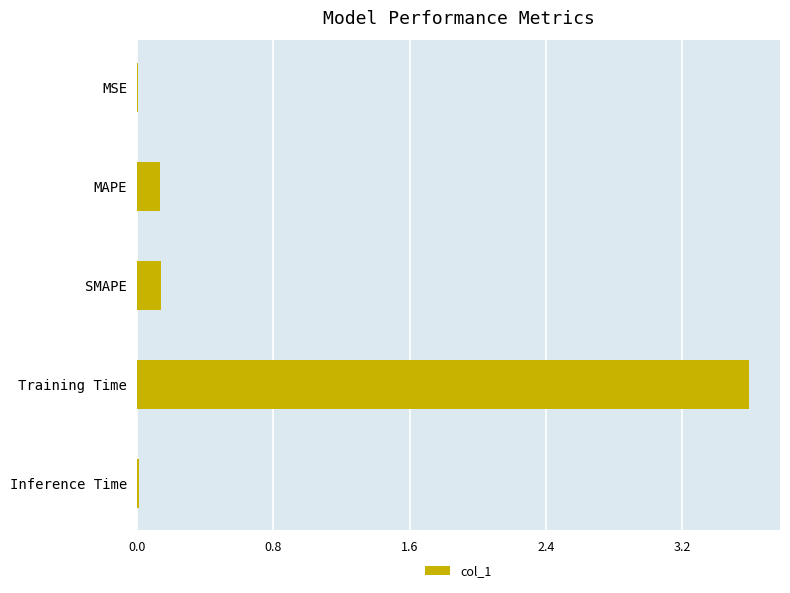

Is it true that the value at SMAPE is 0.1?

True